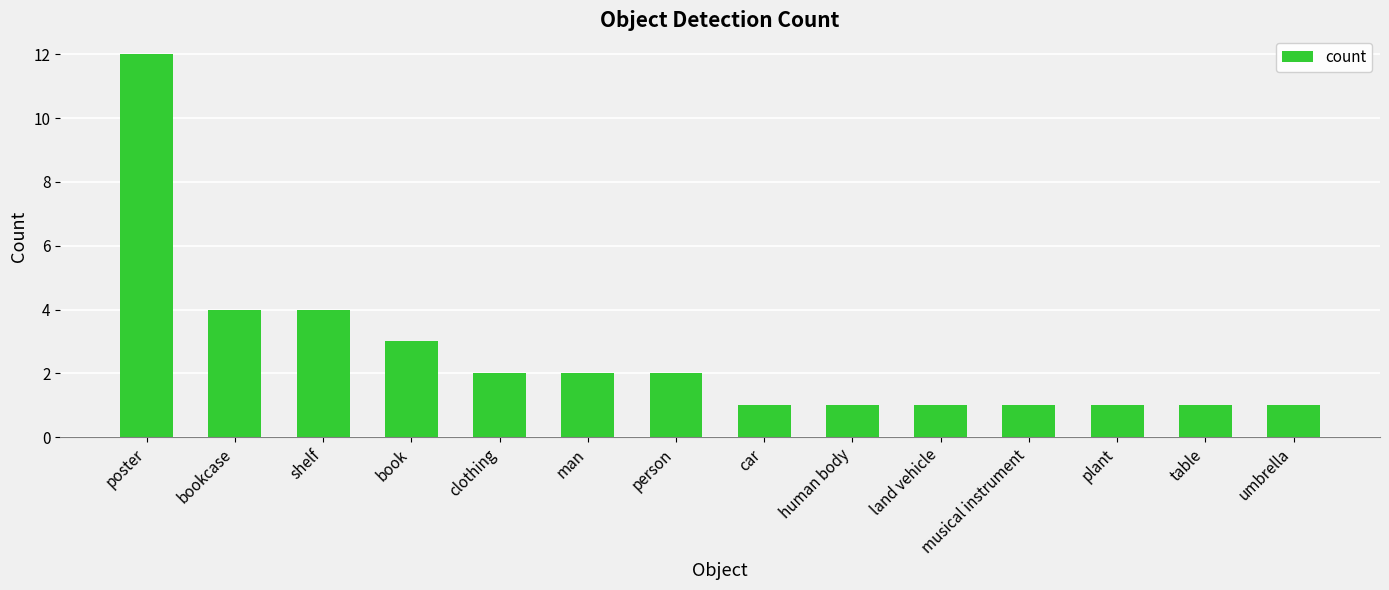

What position from the right is table?

2